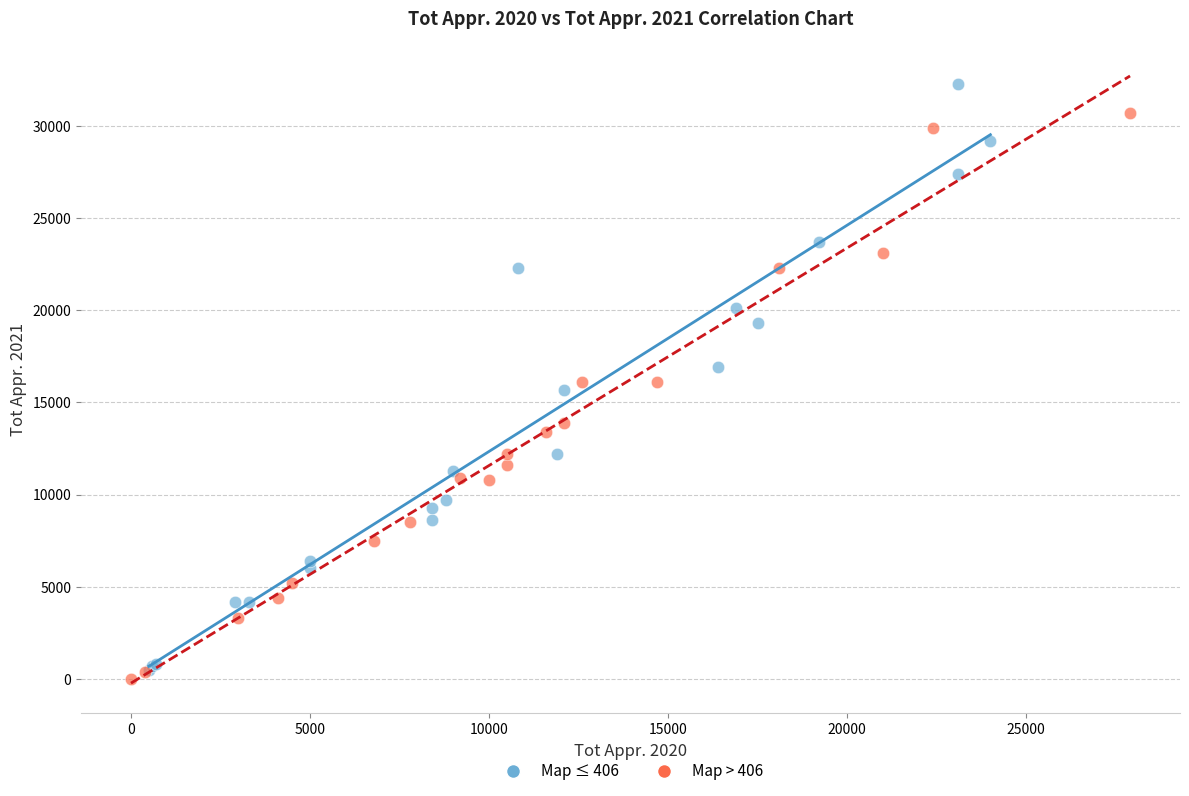

Which series reaches the minimum Y coordinate?

Map > 406